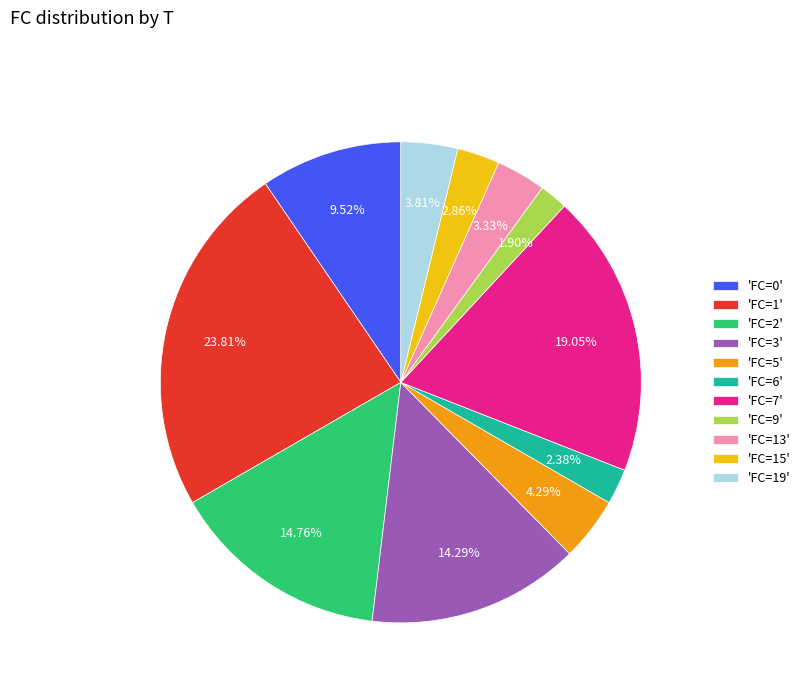

Does 'FC=1' represent more than half of the total?

No